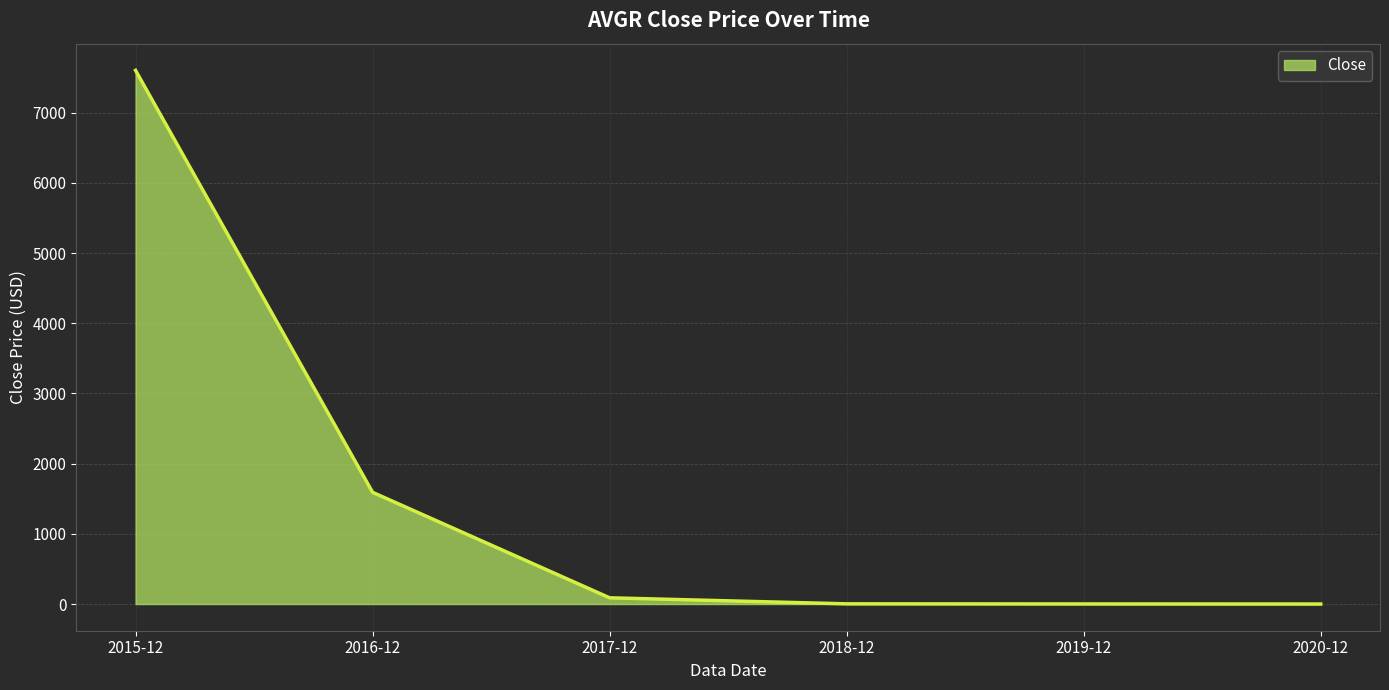

True or false: the data shows 0.3 at 2020-12.

True